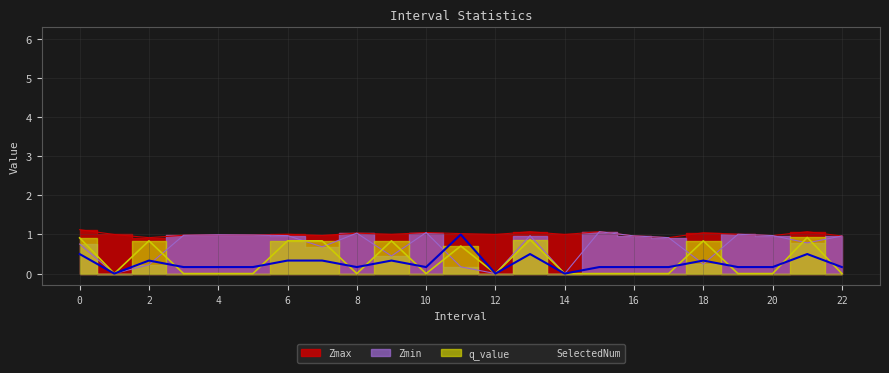

What are all the series names shown in the legend?

Zmax, Zmin, q_value, SelectedNum